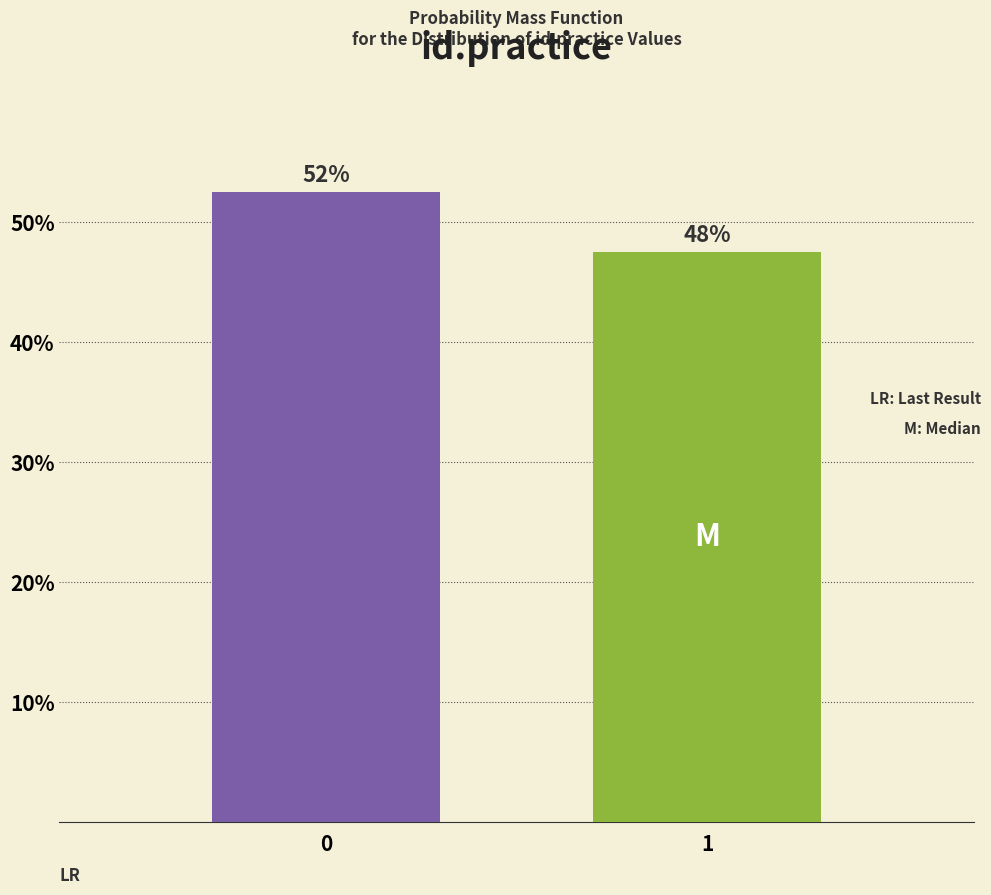

Are the bars horizontal?

No